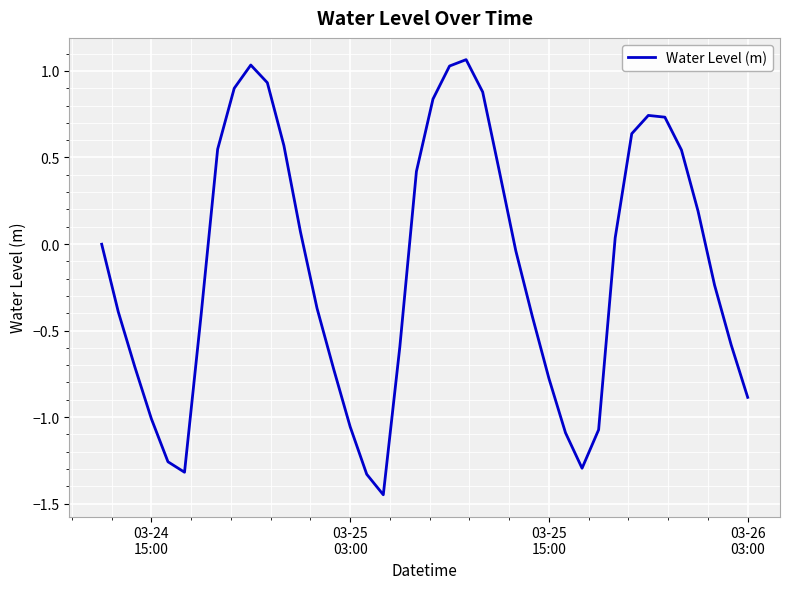

What is the difference between the maximum and minimum values?

2.5